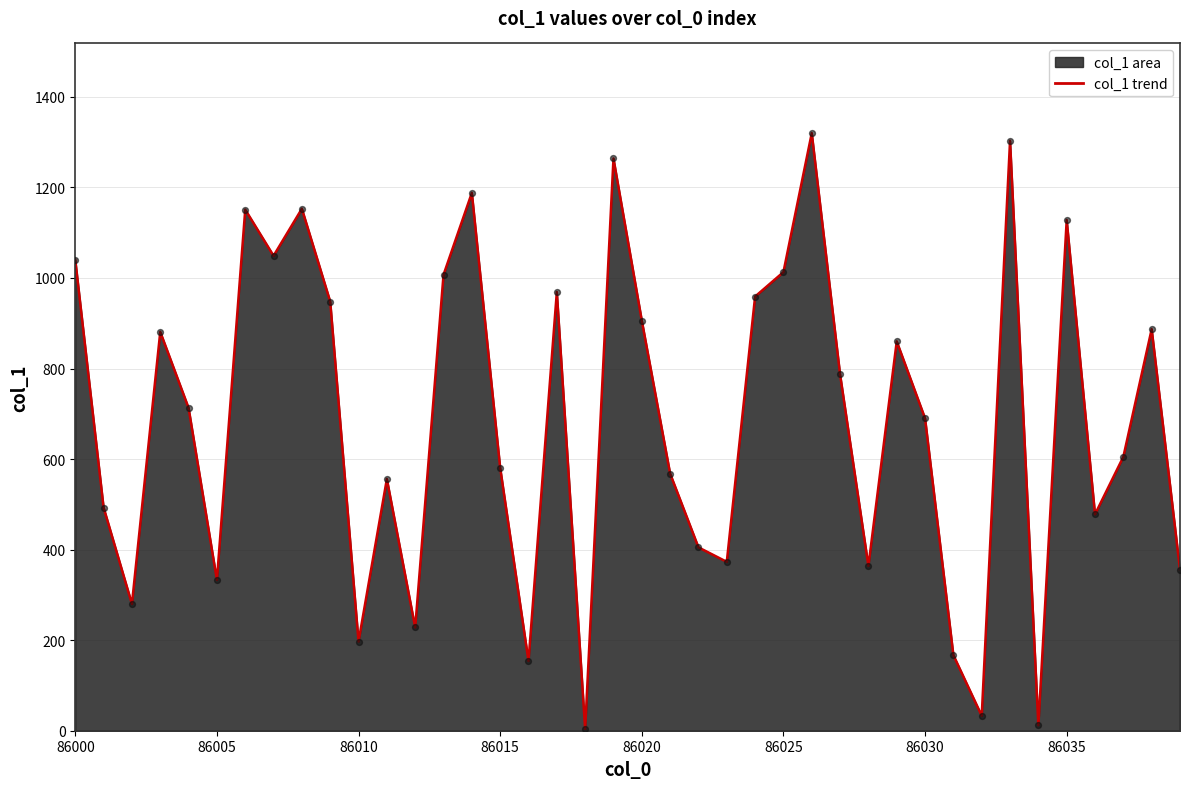

What is the maximum value shown in the chart?

1320